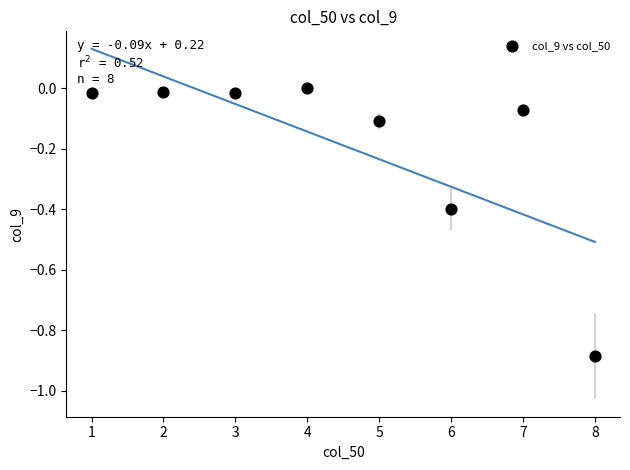

What is the average X value?

4.5